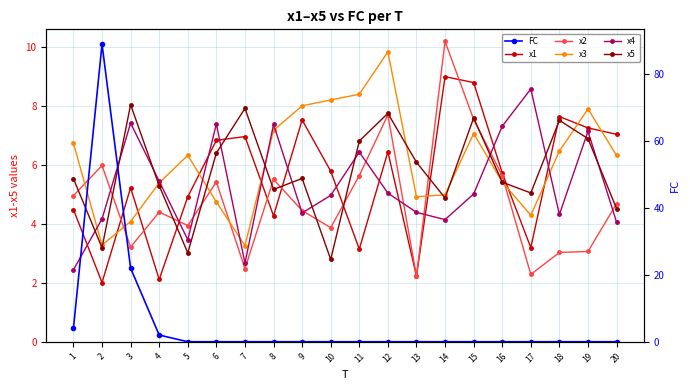

What is the difference between the highest and lowest values at 5?

6.3